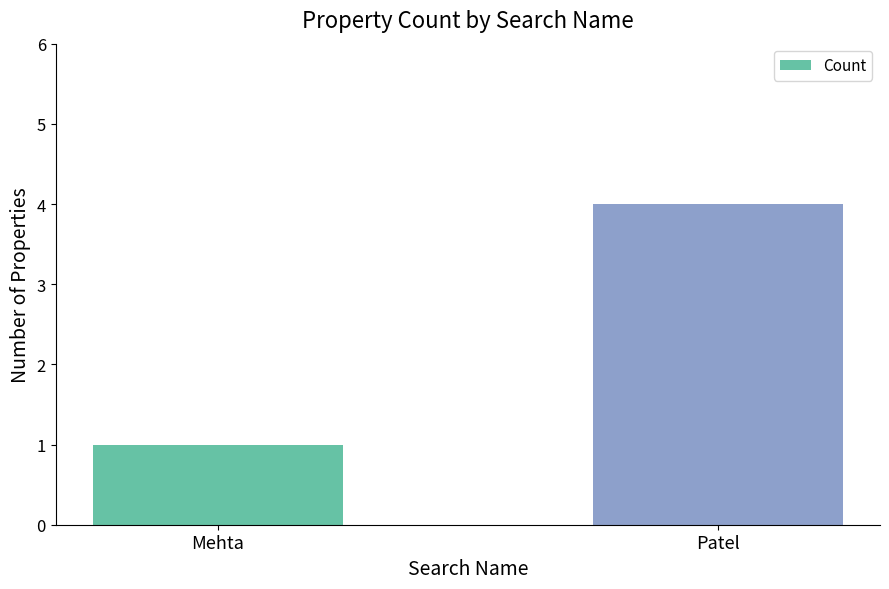

The value at Patel is 7. True or false?

False